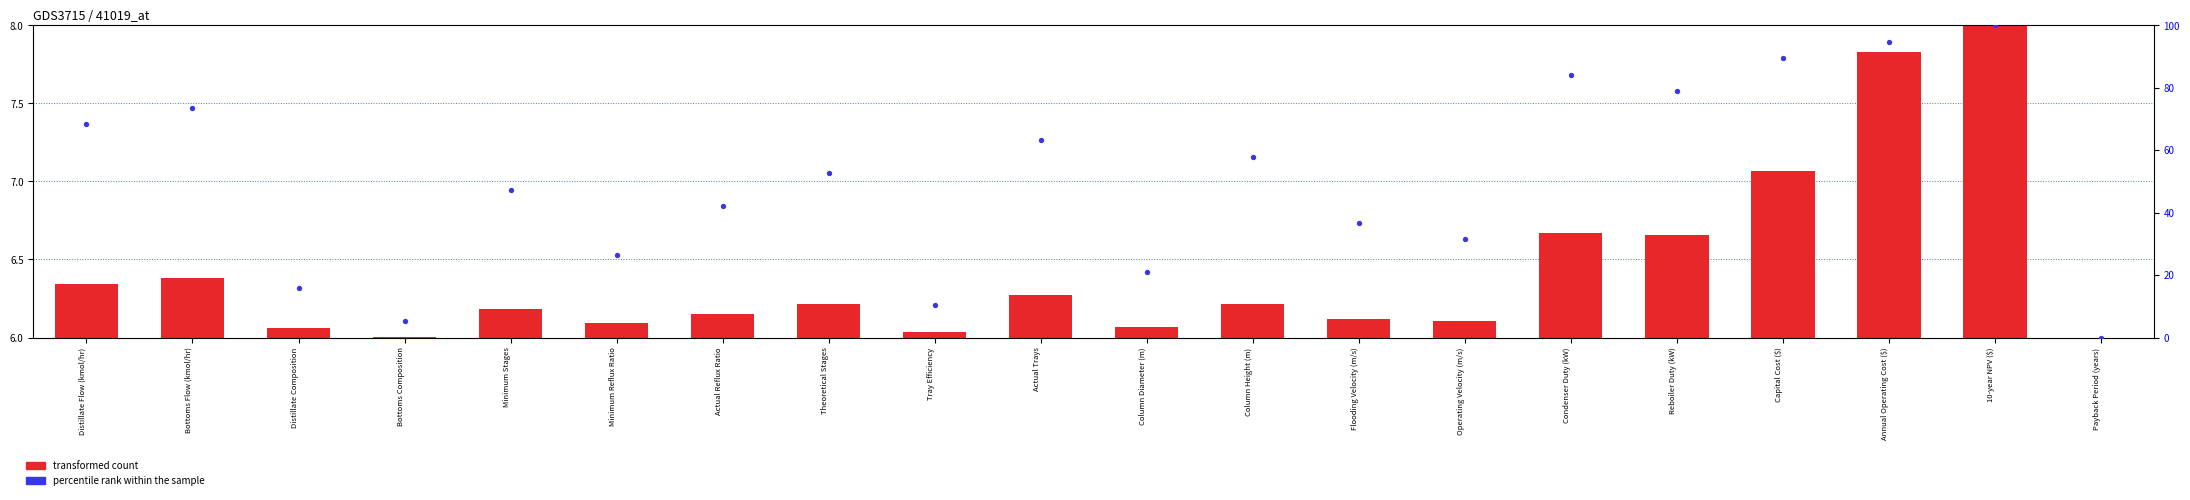

Which series has the largest total across all categories?

percentile rank within the sample